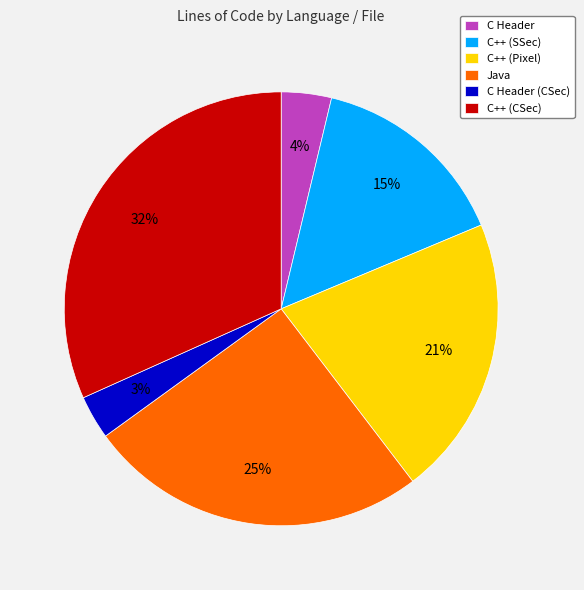

To the nearest percent, what is the average slice percentage?

17%